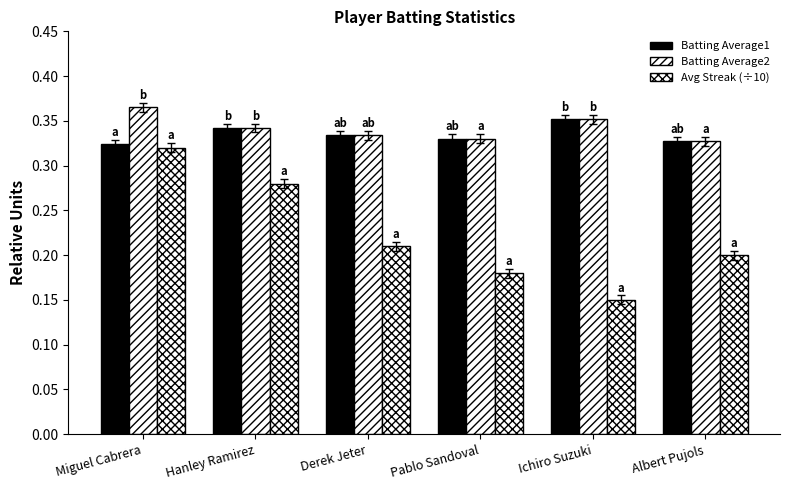

How many bars are there in each group?

3